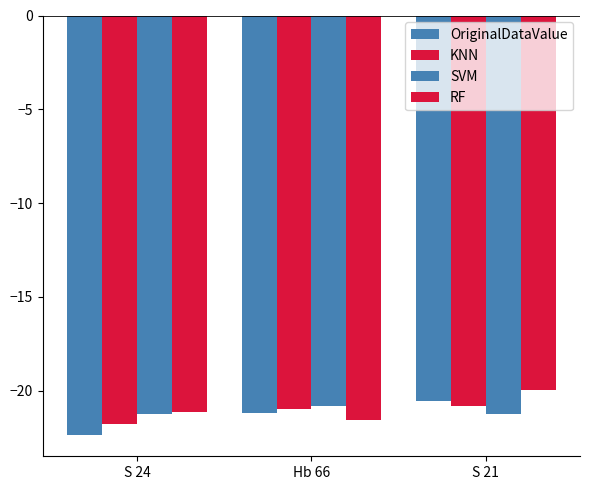

Reading right to left, extract all data points from this chart.

OriginalDataValue: S 21=-20.6	Hb 66=-21.2	S 24=-22.4
KNN: S 21=-20.8	Hb 66=-21.0	S 24=-21.8
SVM: S 21=-21.2	Hb 66=-20.8	S 24=-21.3
RF: S 21=-20.0	Hb 66=-21.6	S 24=-21.1